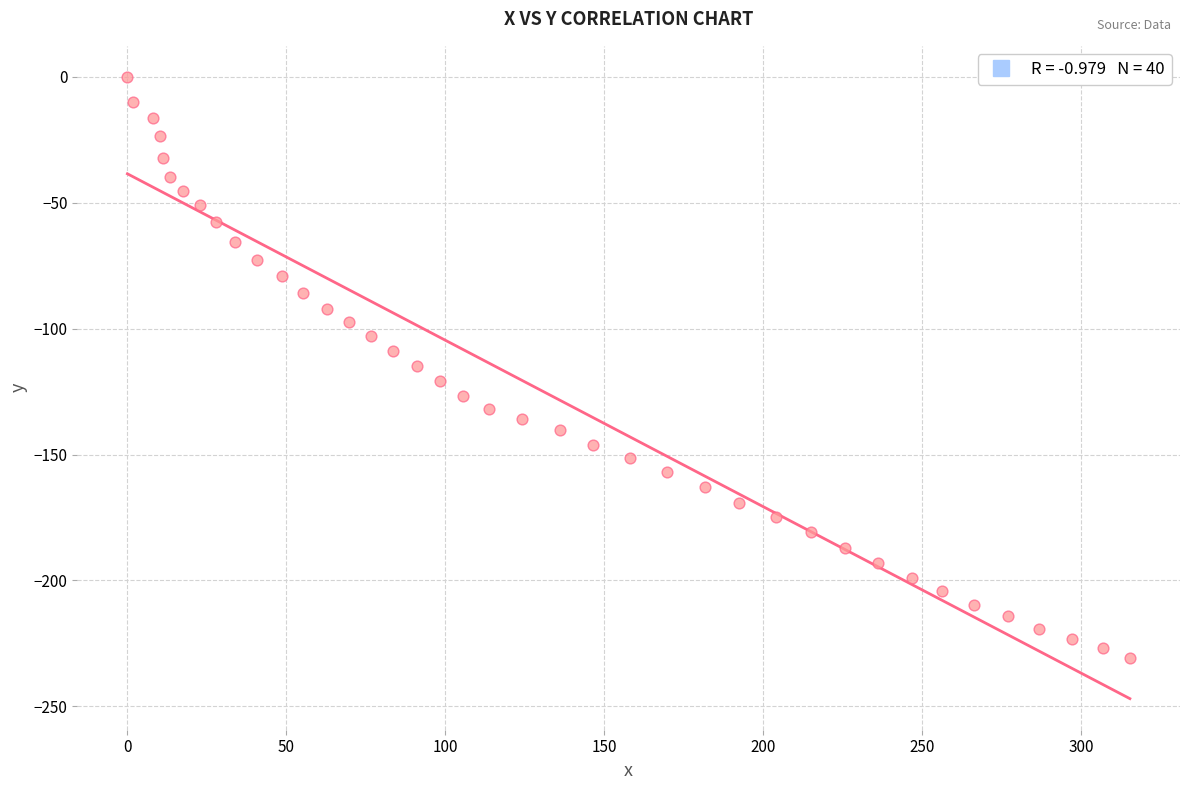

What is the range of X values (max minus min)?

315.4